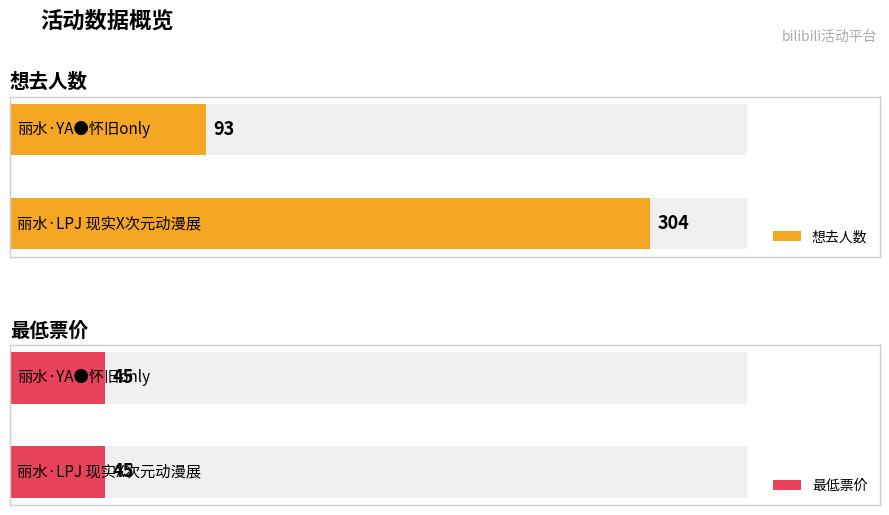

Count the number of categories in the chart.

2